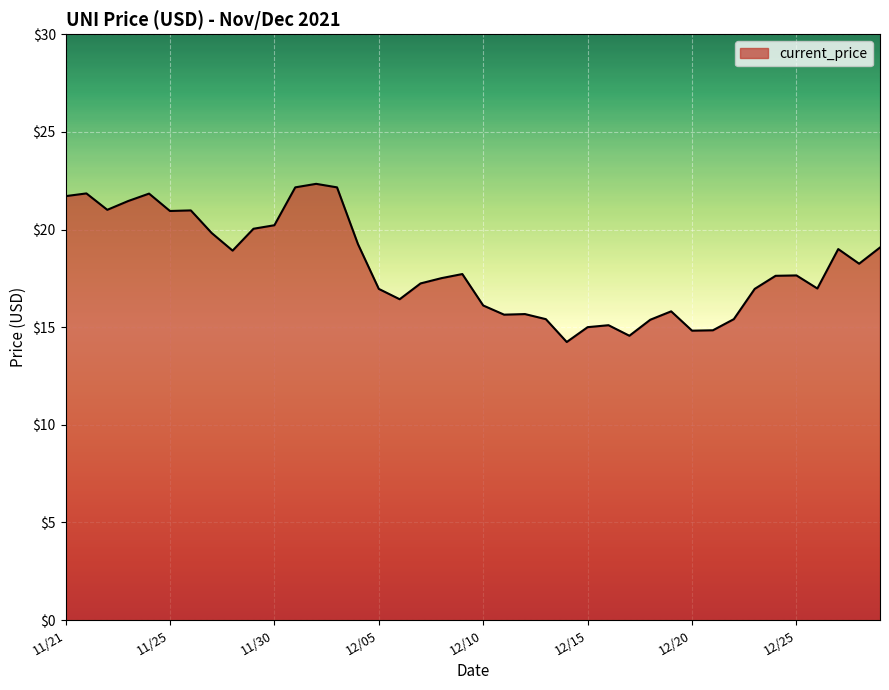

What is the greatest value displayed?

22.3